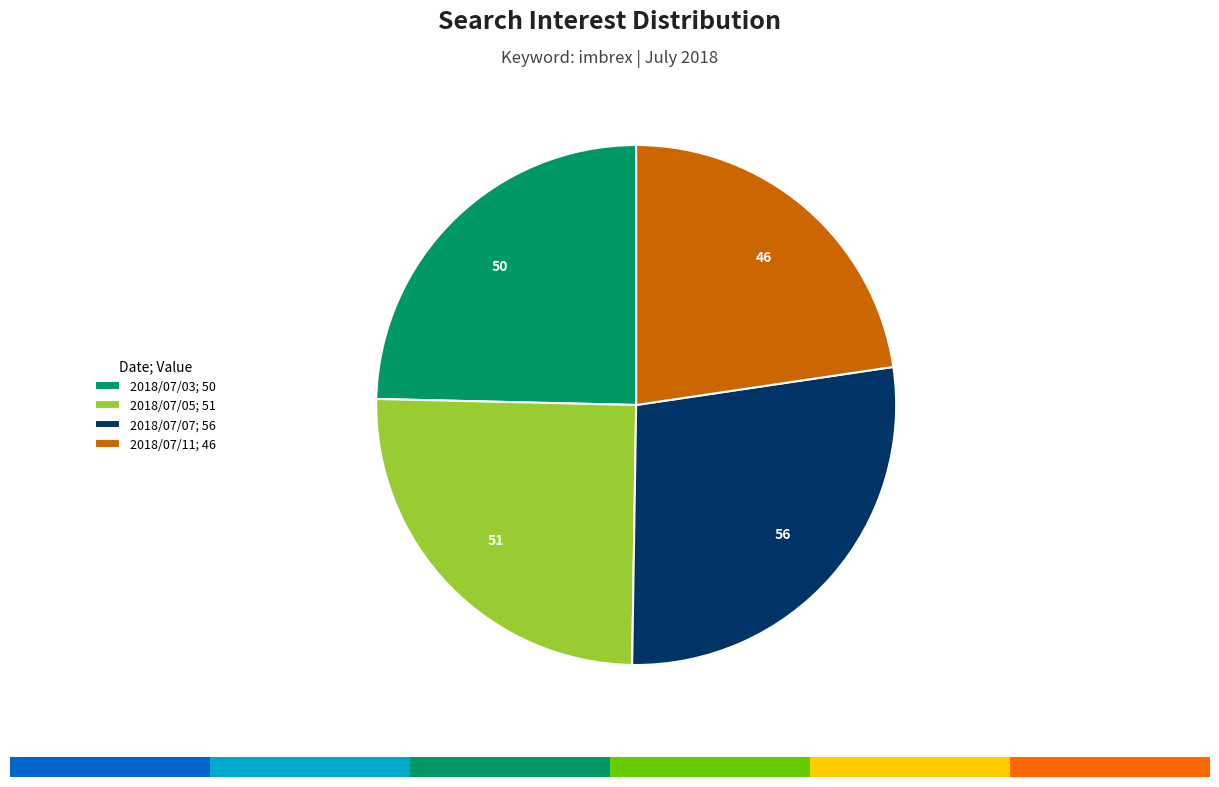

Between 2018/07/11; 46 and 2018/07/03; 50, which is larger?

2018/07/03; 50